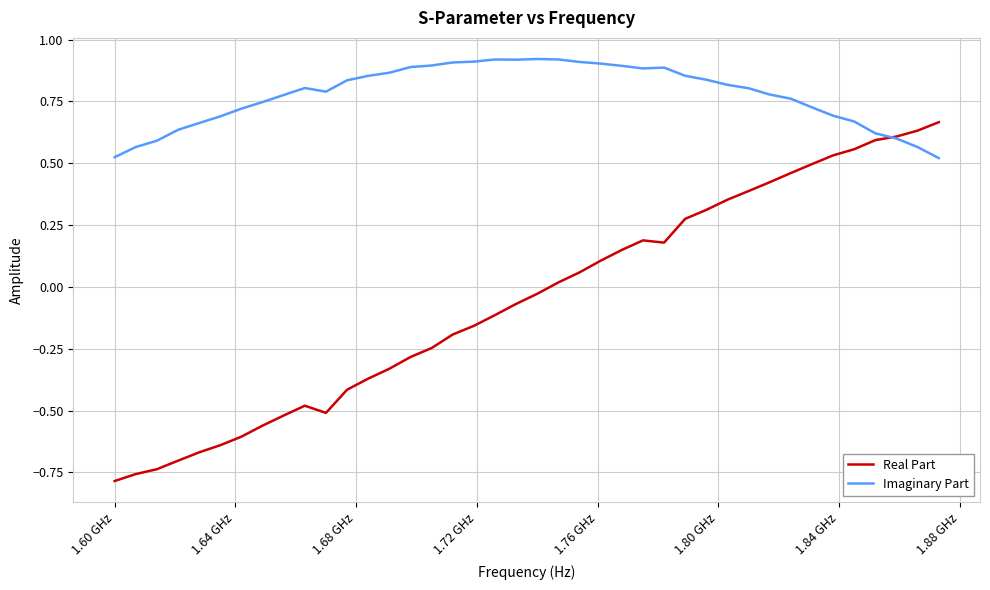

True or false: Real Part and Imaginary Part cross at least once.

True